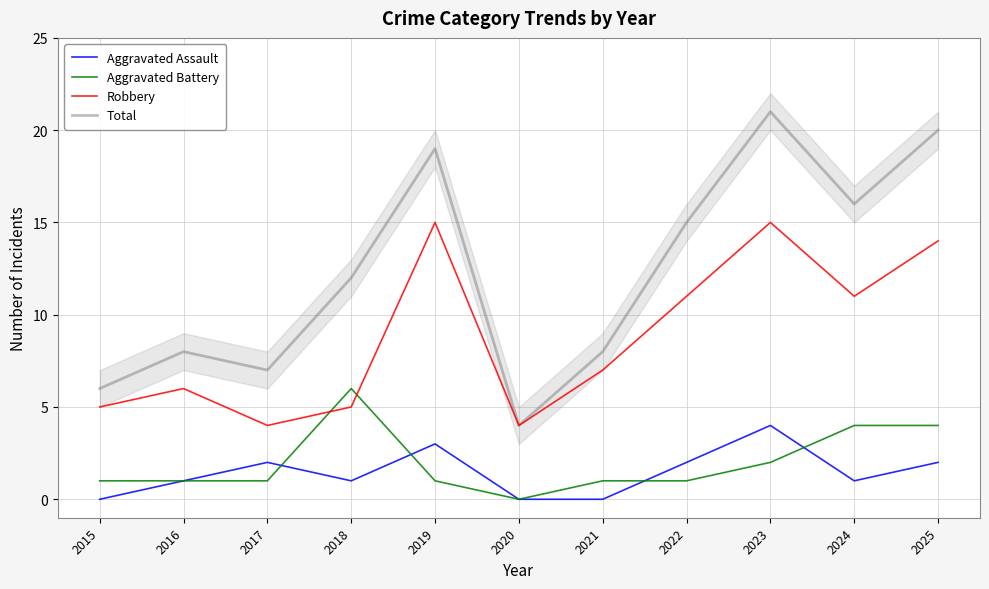

Between 2018 and 2015, which is larger?

2018